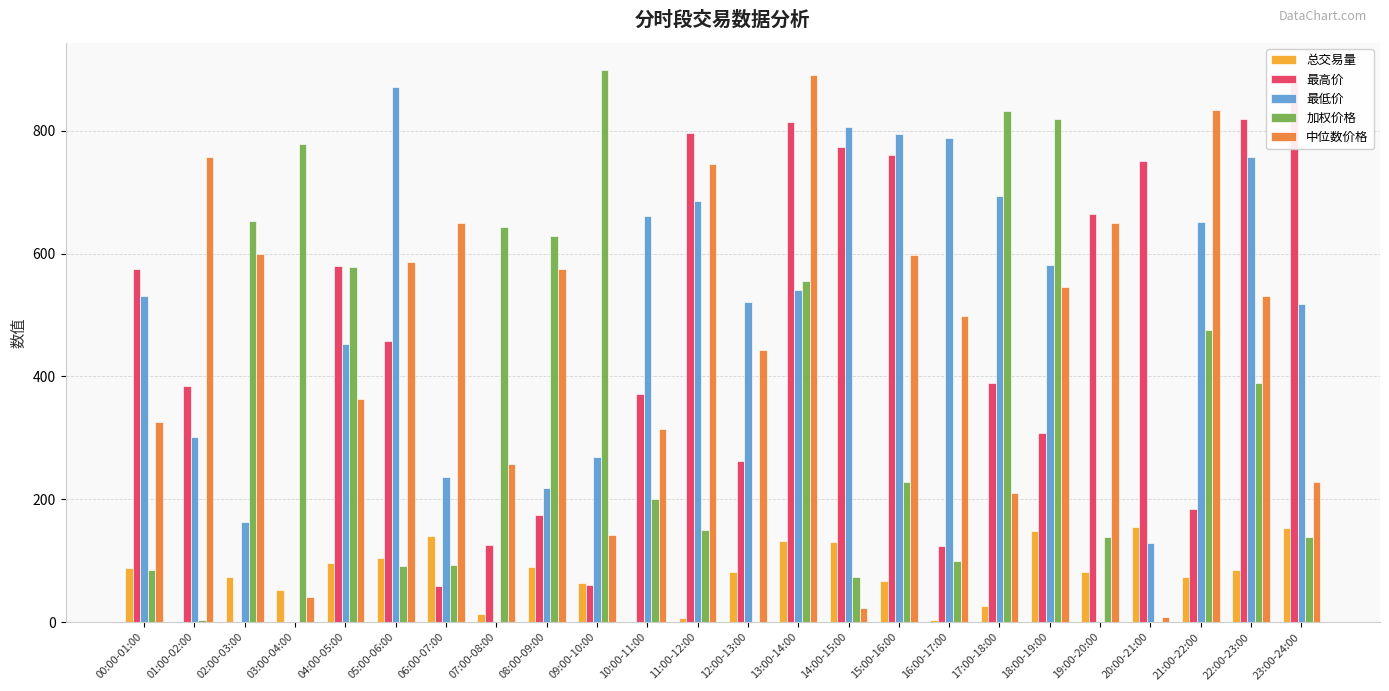

What value does the 中位数价格 series have at 02:00-03:00?

600.2